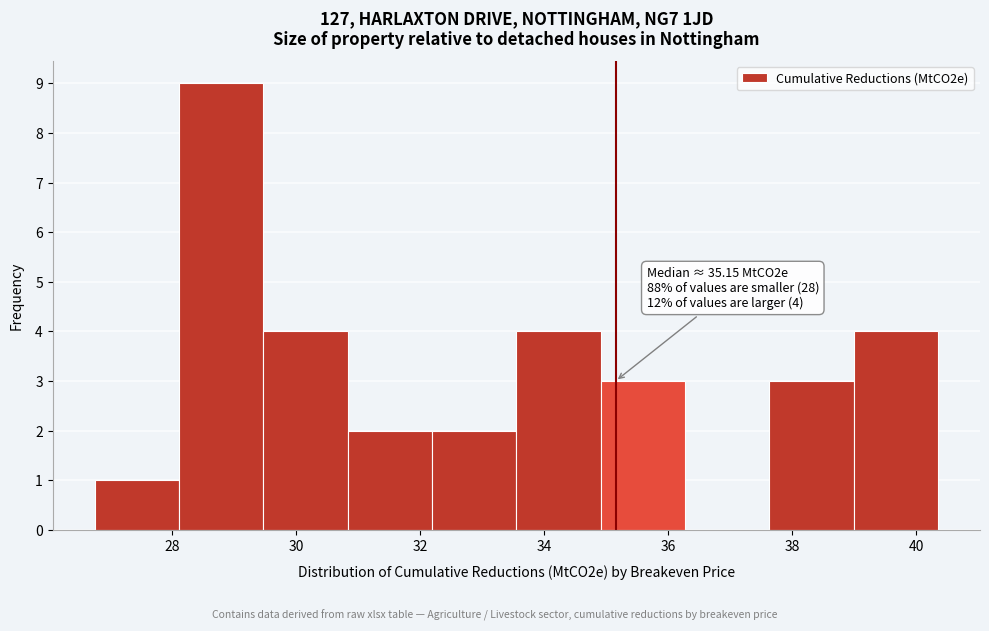

Which range on the x-axis has the tallest bar?

28.2 to 29.4